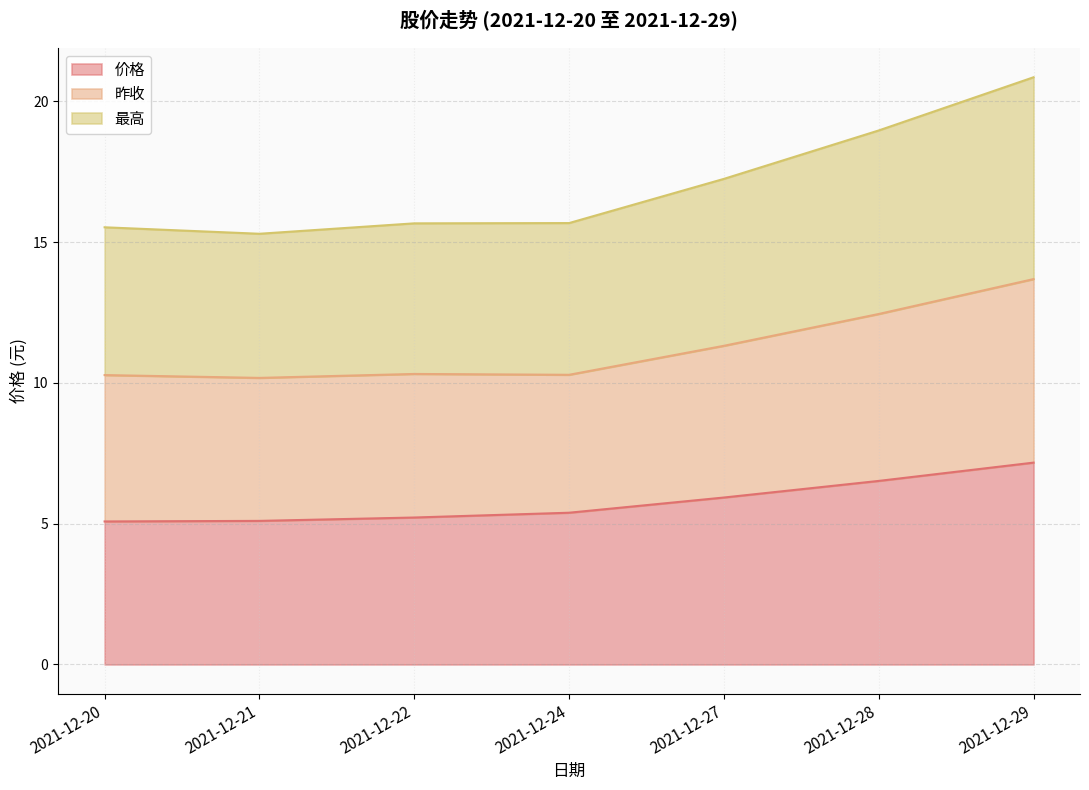

True or false: 价格 and 最高 intersect in this chart.

False